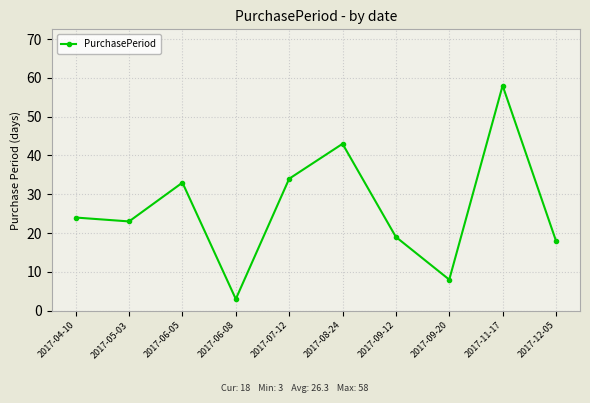

At which category does the data reach its first local peak?

2017-06-05